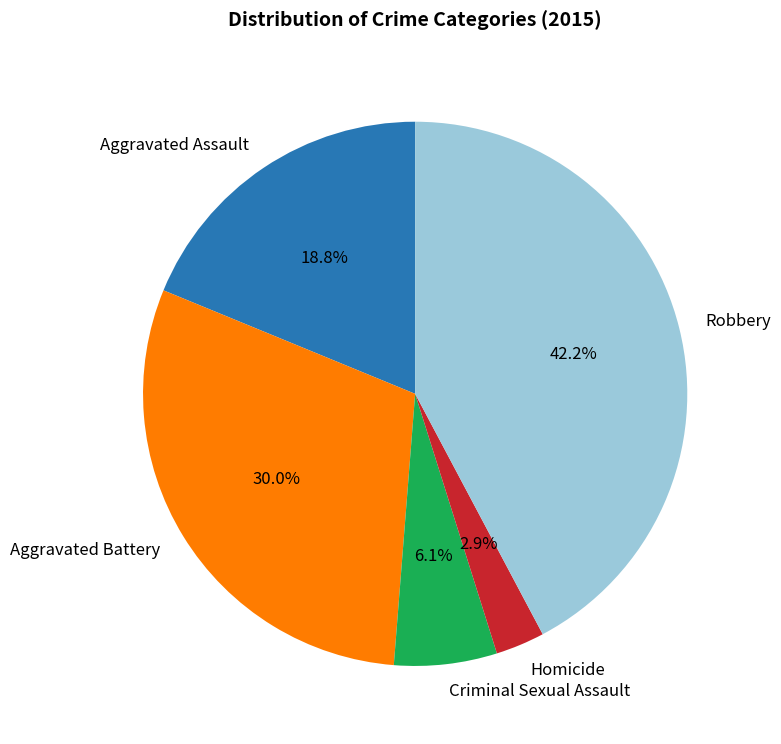

Is the sum of Homicide and Aggravated Battery greater than half?

No